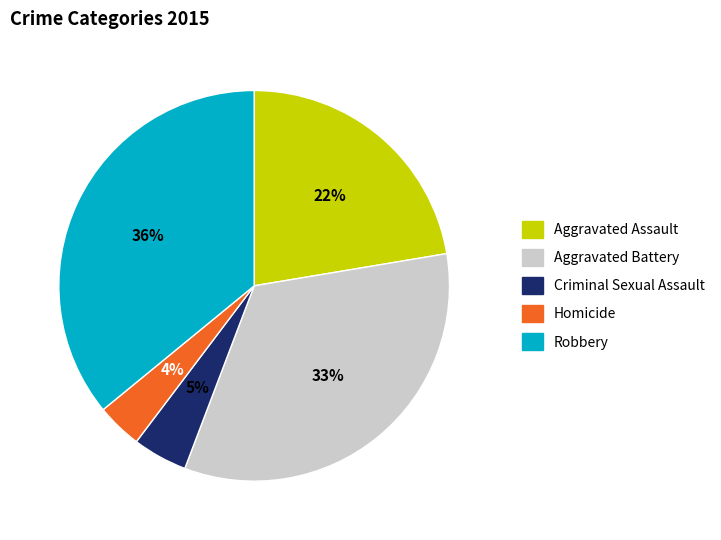

Is the sum of Criminal Sexual Assault and Aggravated Assault greater than half?

No